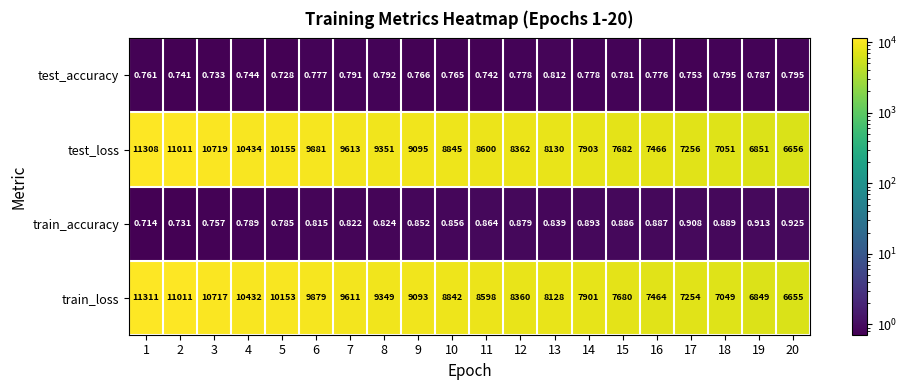

What is the difference between the highest and lowest values at 12?

8361.2